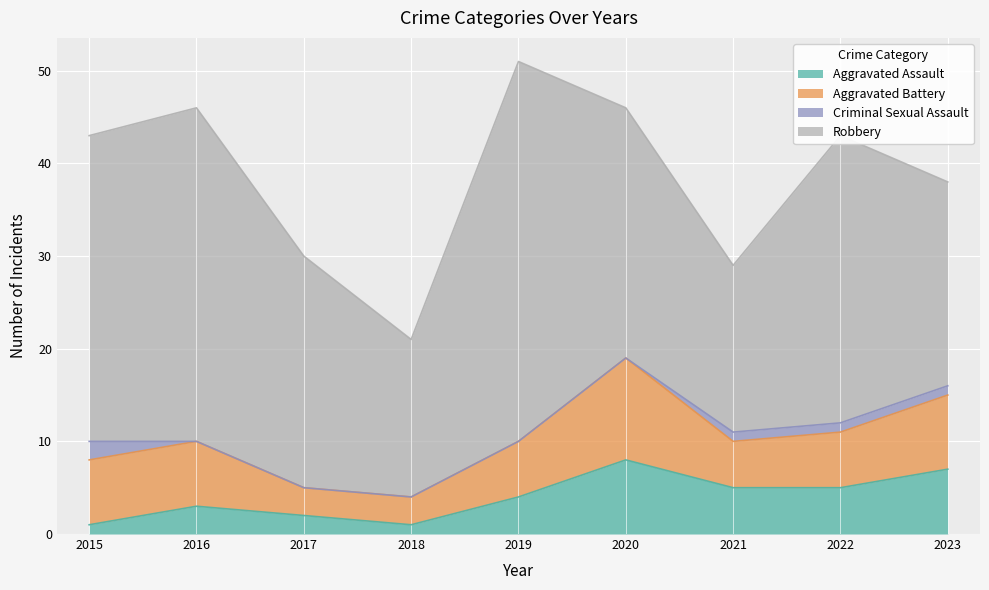

Where is the first local maximum for Aggravated Battery?

2020